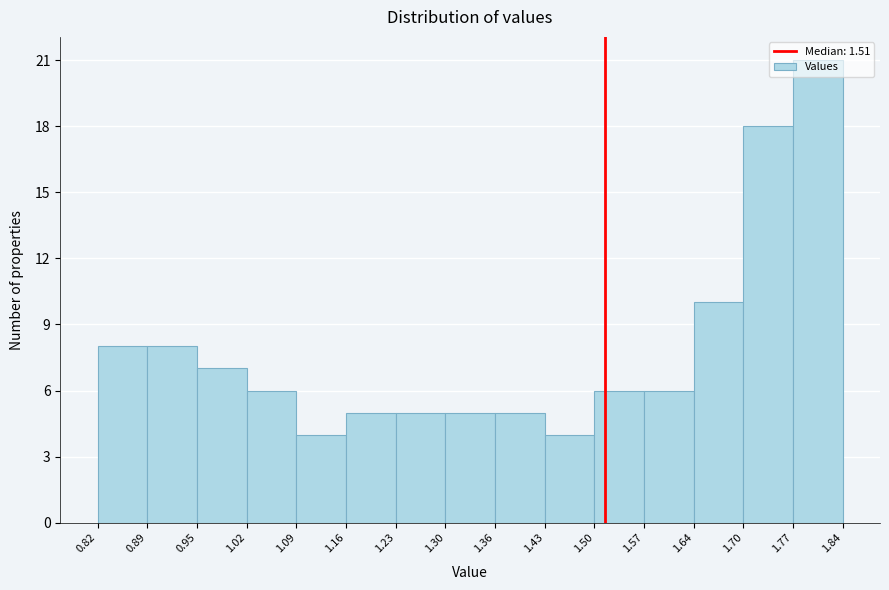

Reading left to right, list every bar in this chart as the range it spans on the x-axis followed by its height. The values are not printed on the chart, so give them approximately, as read against the axis.

0.82 to 0.89: 8
0.89 to 0.95: 8
0.95 to 1.02: 7
1.02 to 1.09: 6
1.09 to 1.16: 4
1.16 to 1.23: 5
1.23 to 1.30: 5
1.30 to 1.36: 5
1.36 to 1.43: 5
1.43 to 1.50: 4
1.50 to 1.57: 6
1.57 to 1.64: 6
1.64 to 1.70: 10
1.70 to 1.77: 18
1.77 to 1.84: 21